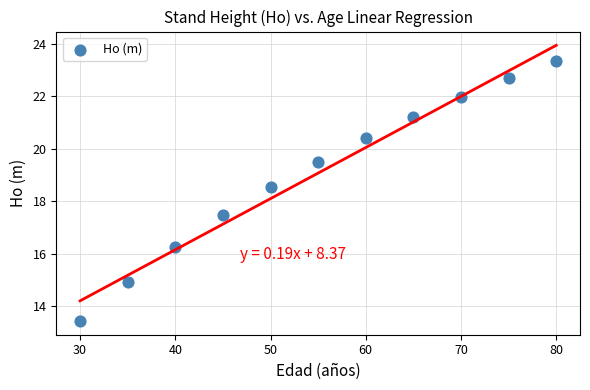

What is the range of X values (max minus min)?

50.0